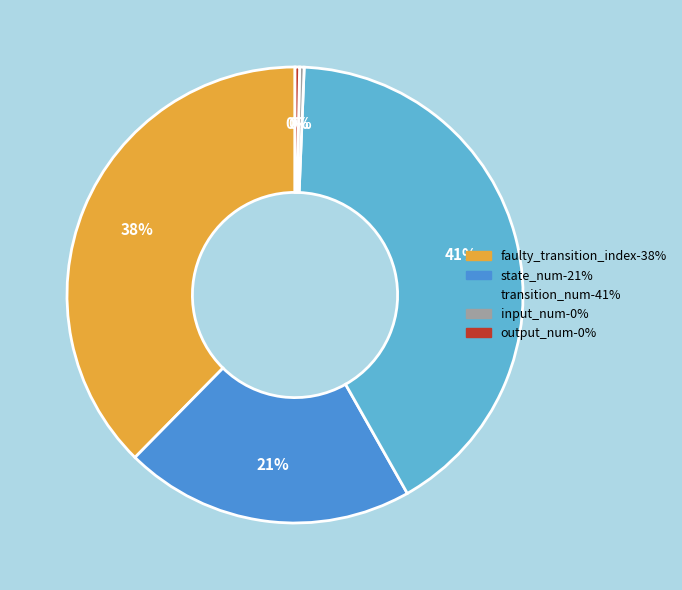

Does transition_num account for over 50% of the chart?

No